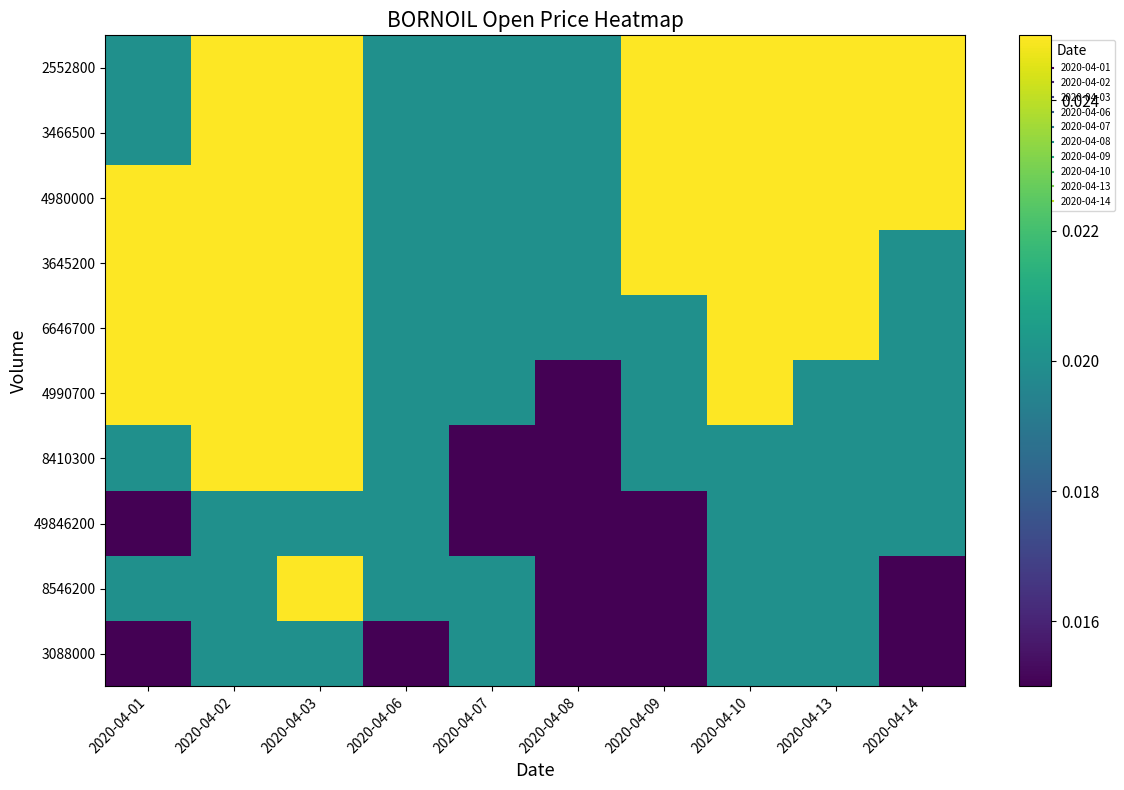

At 2020-04-03, list the series in order from smallest to largest.

3088000, 49846200, 8546200, 8410300, 4990700, 6646700, 3645200, 4980000, 3466500, 2552800